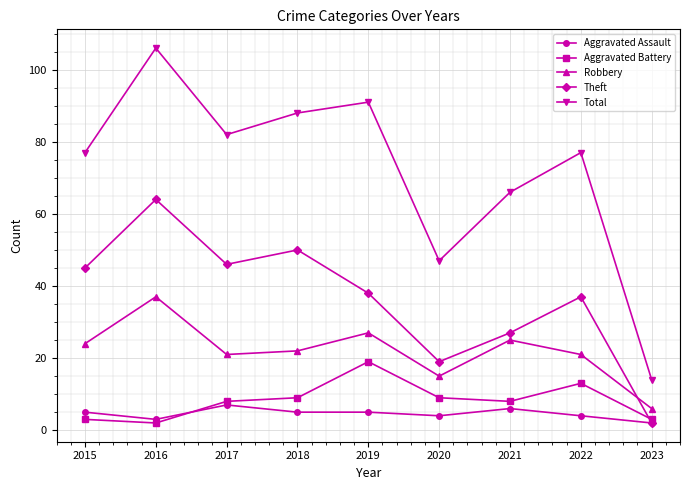

What is the sum of all Total values?

648